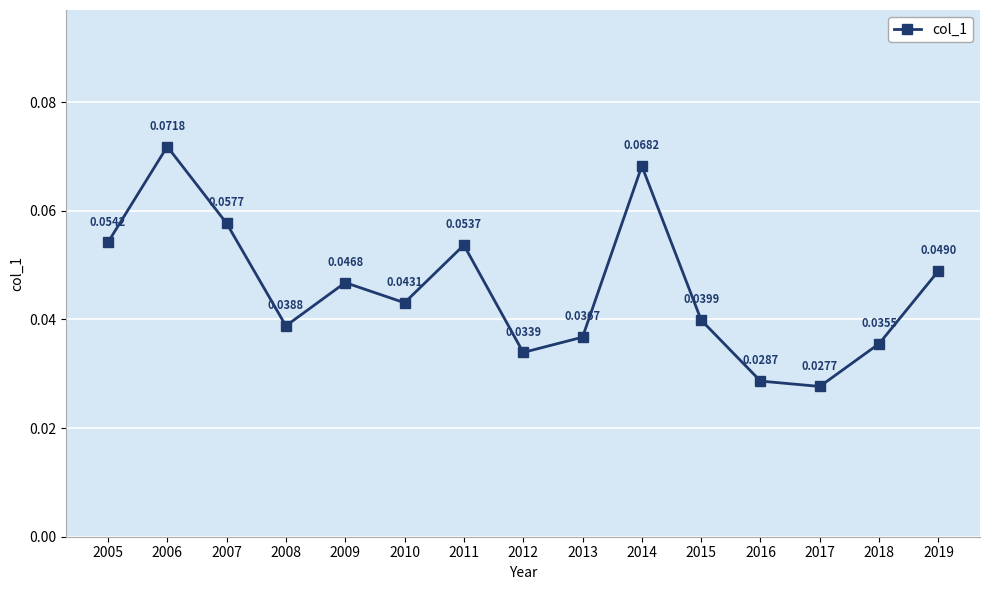

List the labels in order of value, smallest first.

2017, 2016, 2012, 2018, 2013, 2008, 2015, 2010, 2009, 2019, 2011, 2005, 2007, 2014, 2006